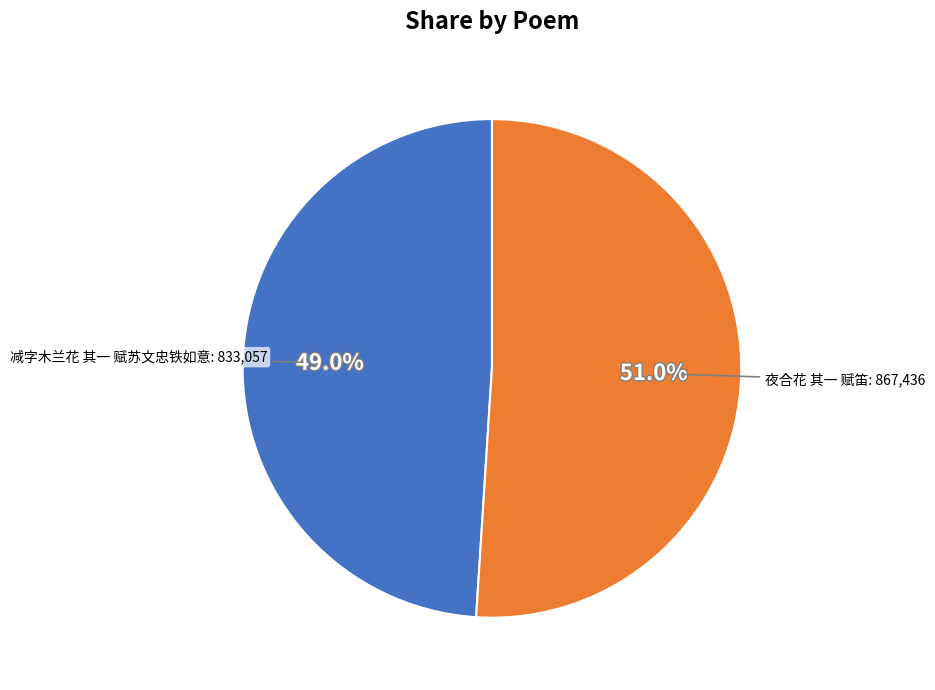

Does 减字木兰花 其一 赋苏文忠铁如意 represent more than half of the total?

No